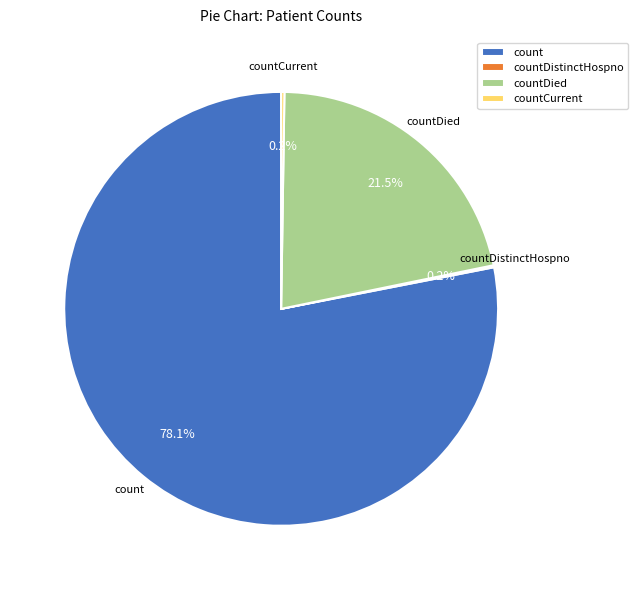

Is there a majority slice in this chart?

Yes